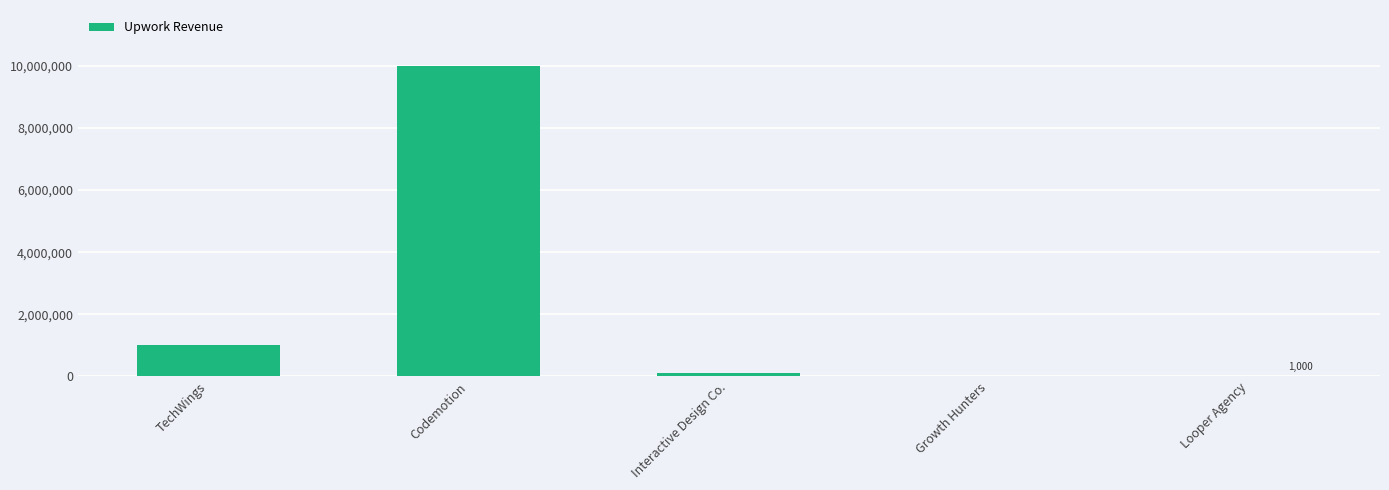

What is the sum of all values?

11105000